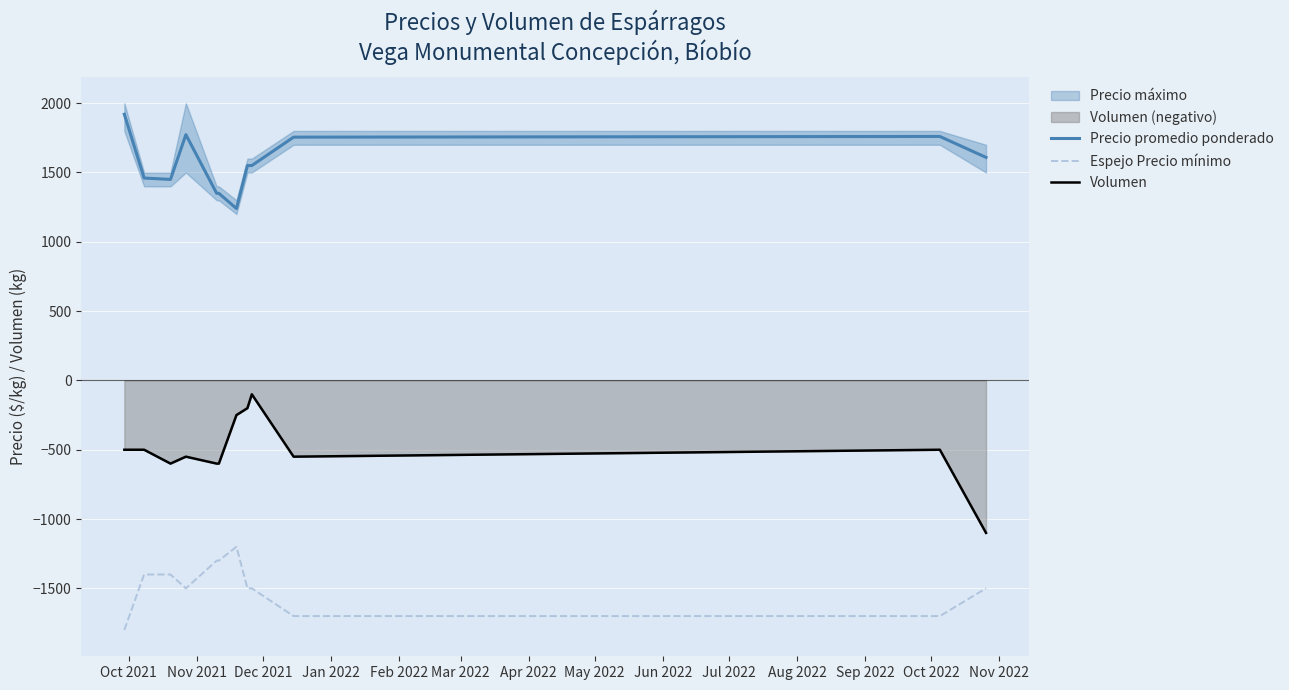

How many data points does each series have?

12